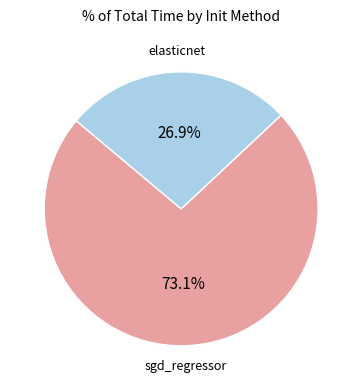

Is there any slice that represents more than half of the pie?

Yes